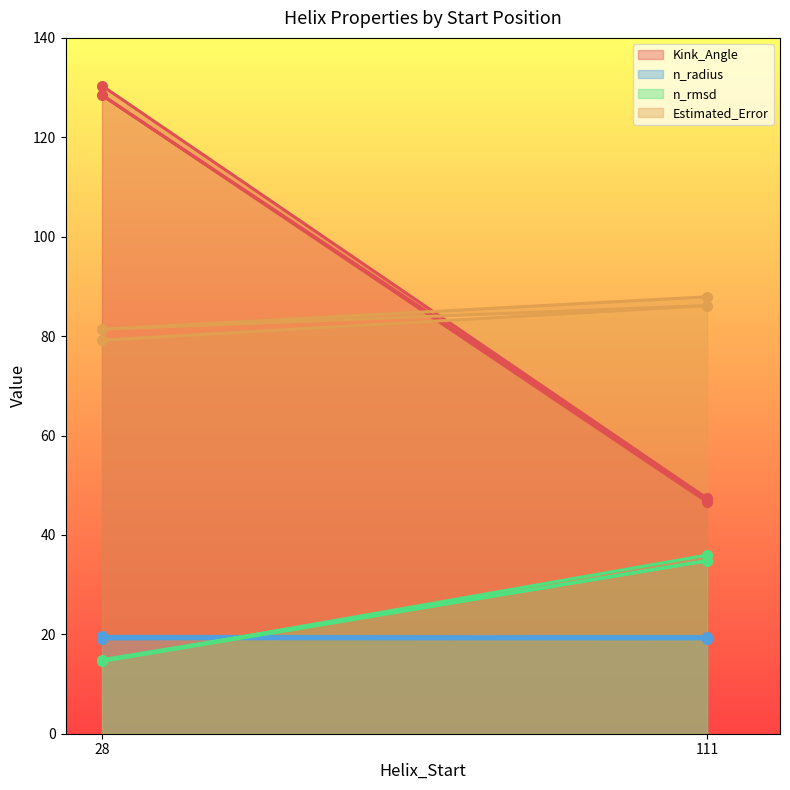

Which label corresponds to the largest value in the chart?

28